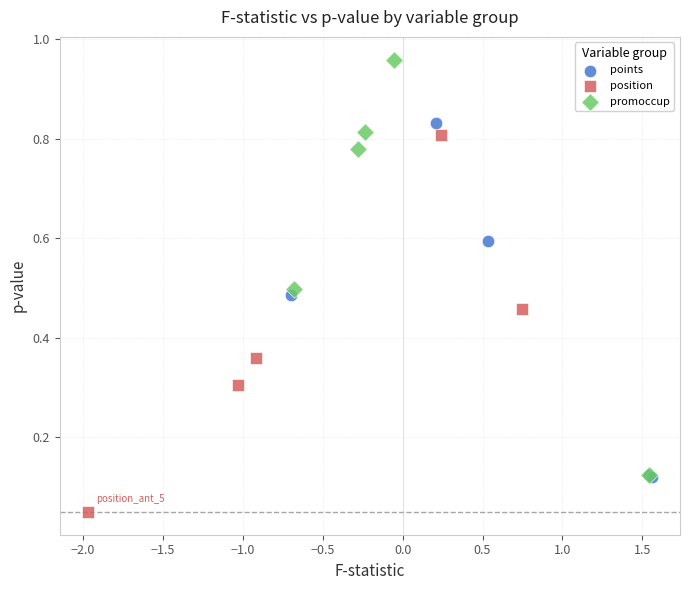

Which series contains the highest Y value?

promoccup